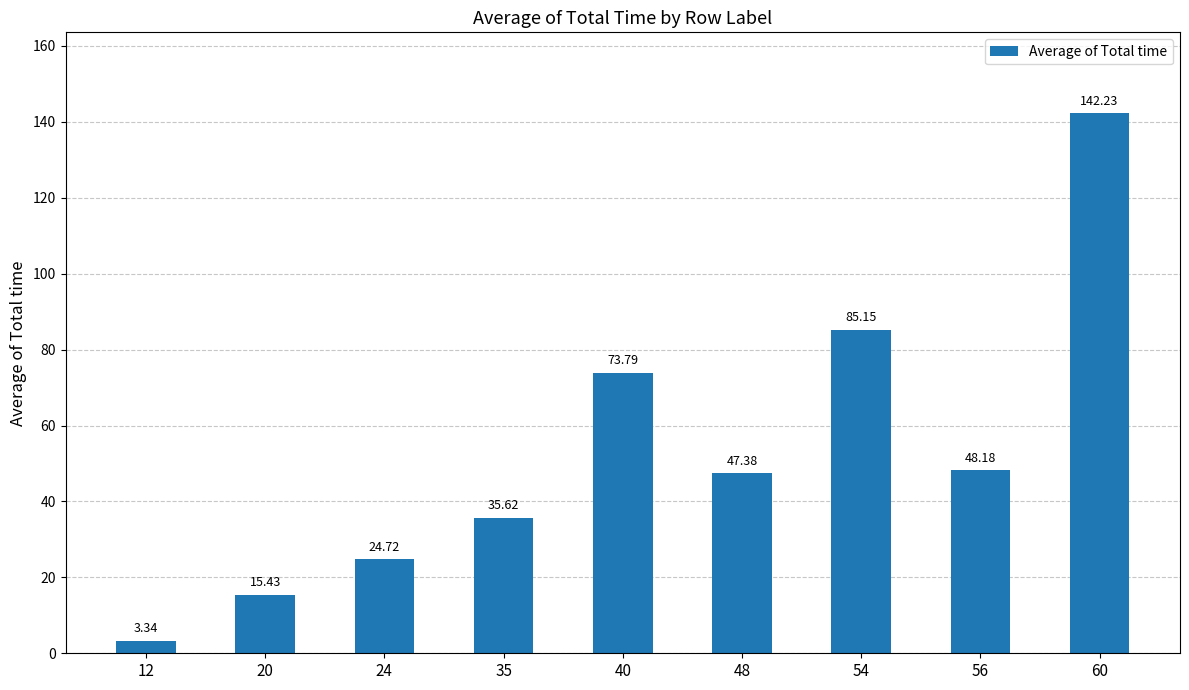

How many data points are less than 47?

4